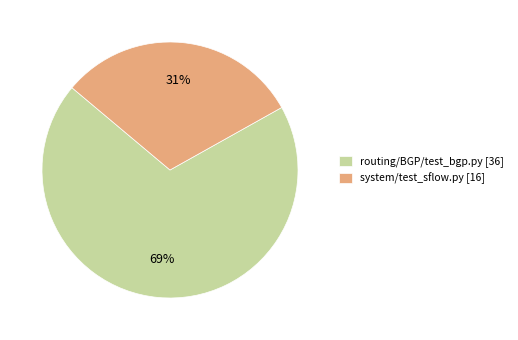

What is the largest slice in the pie chart?

routing/BGP/test_bgp.py [36]